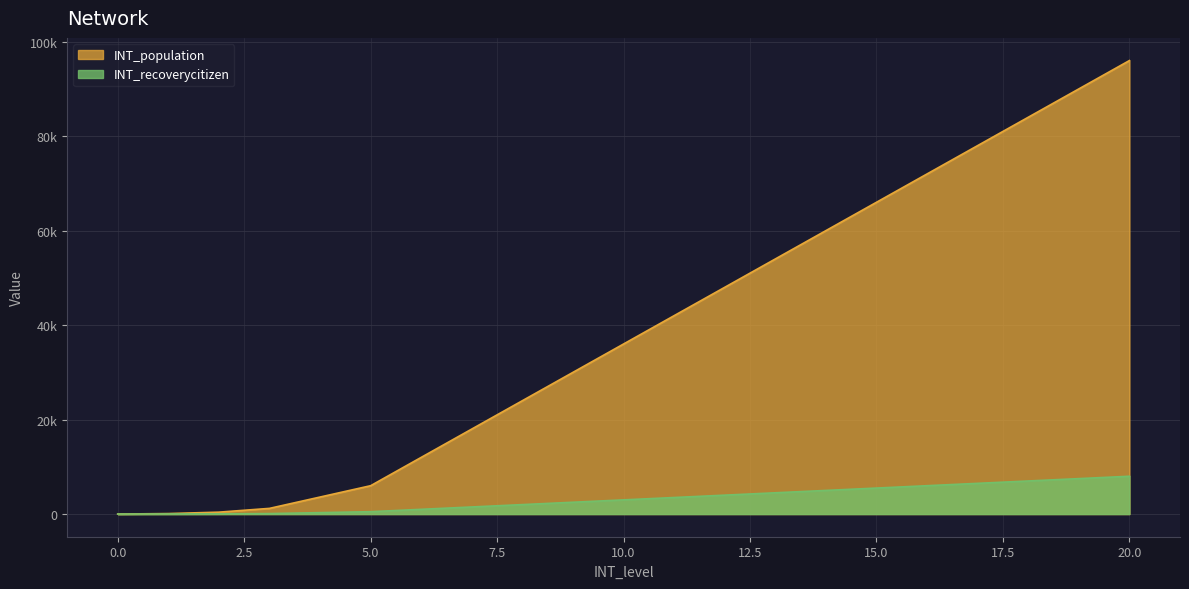

Rank the series by their average value, from highest to lowest.

INT_population, INT_recoverycitizen